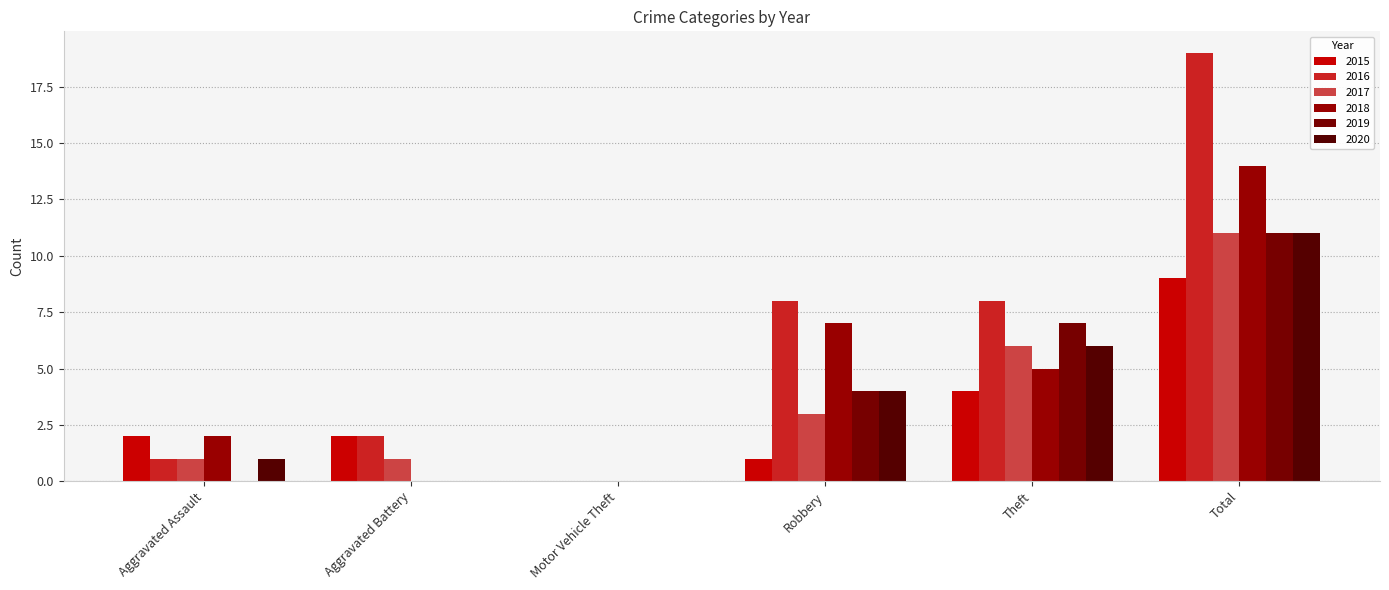

What is the difference between the maximum and minimum values in the 2019 series?

11